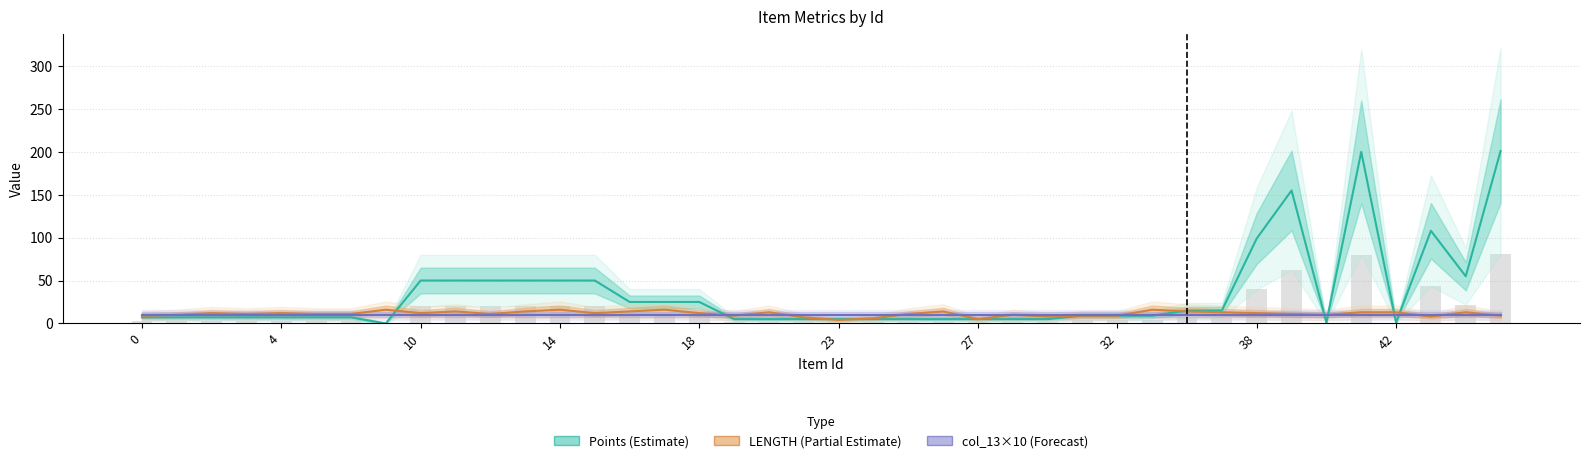

Between 13 and 31, which series saw the biggest shift?

Points (Estimate)